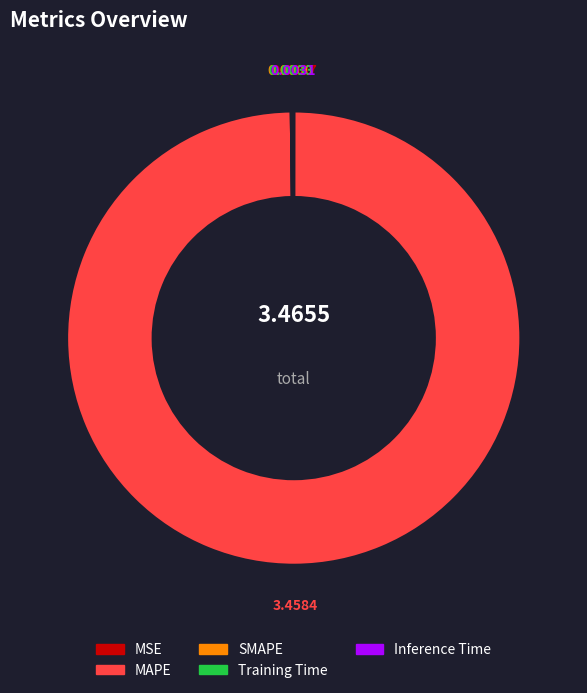

Which category has the biggest portion of the pie?

MAPE